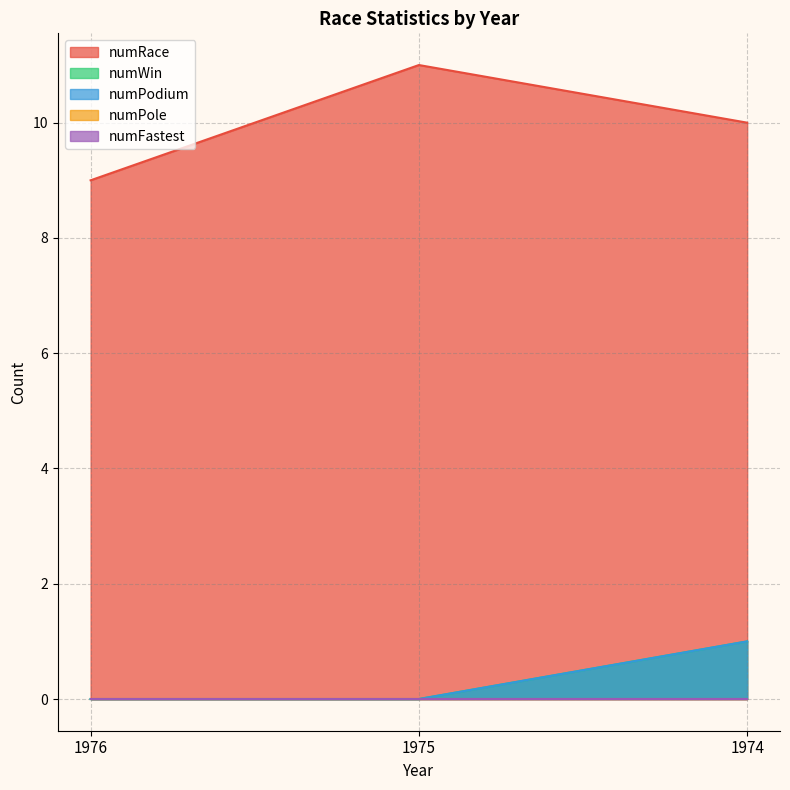

Does the chart have visible grid lines?

Yes